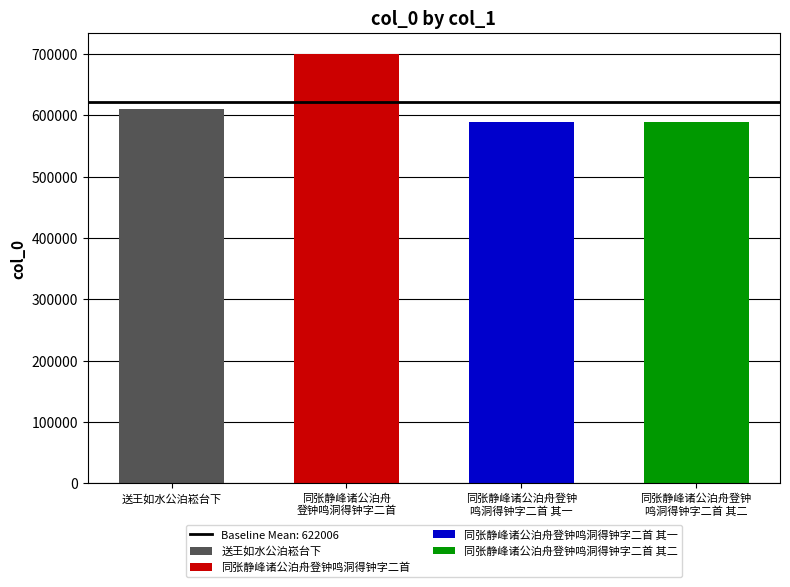

What is the difference between the second highest and minimum values?

20464